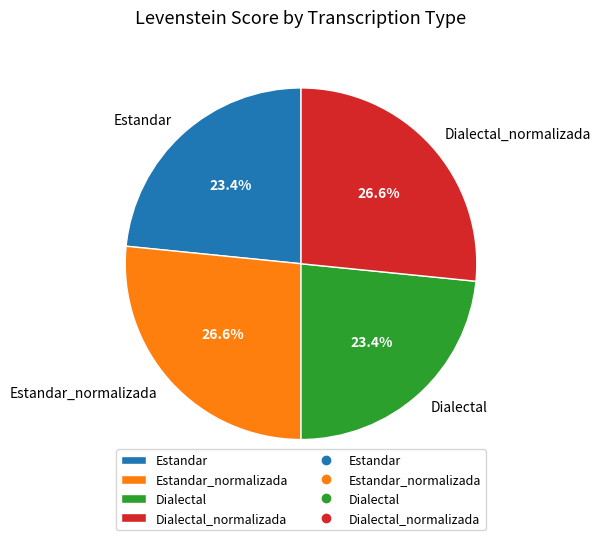

To the nearest percent, what is the combined percentage of Dialectal and Estandar_normalizada?

50%